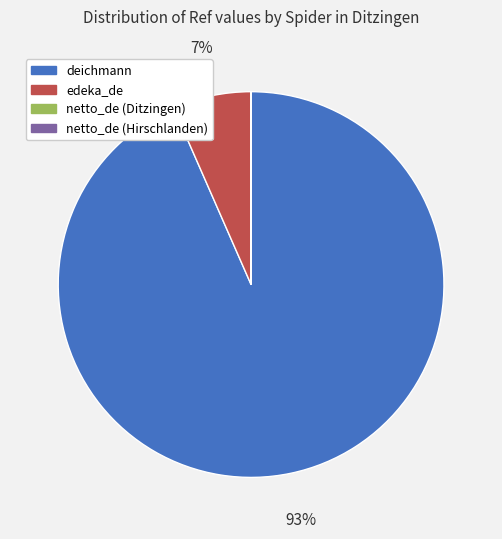

What is the largest slice in the pie chart?

deichmann